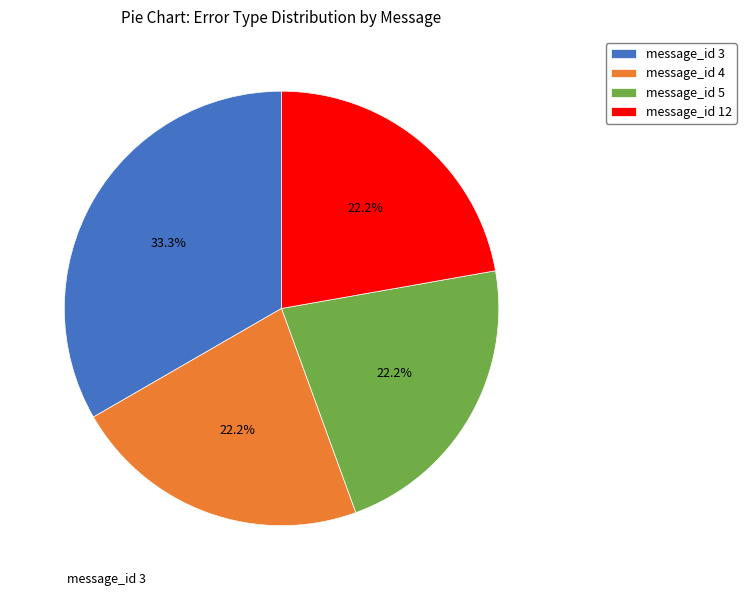

True or false: message_id 4 accounts for 22% of the total.

True